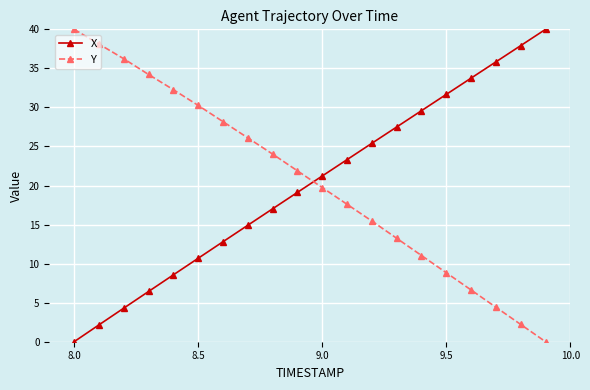

What is the highest value of the X series?

40.0